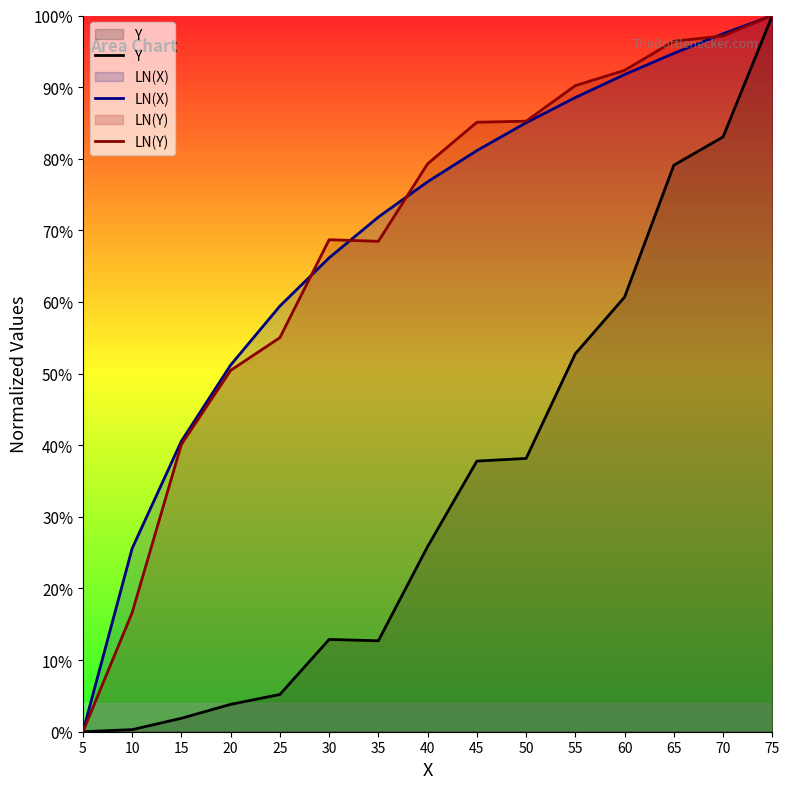

What is the total value across all series at 70?

2.8